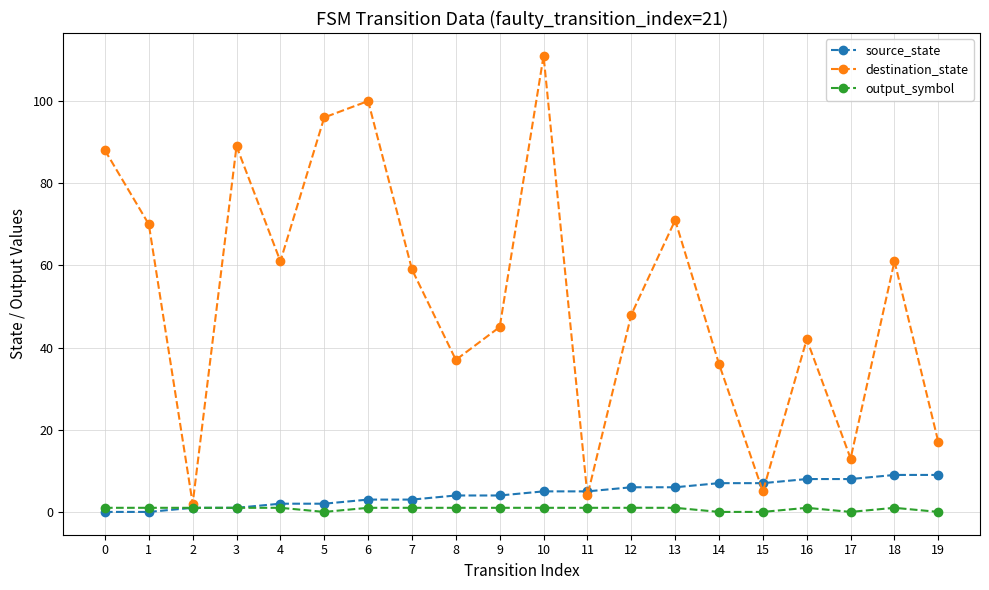

How many interior local valleys does the destination_state series have?

6